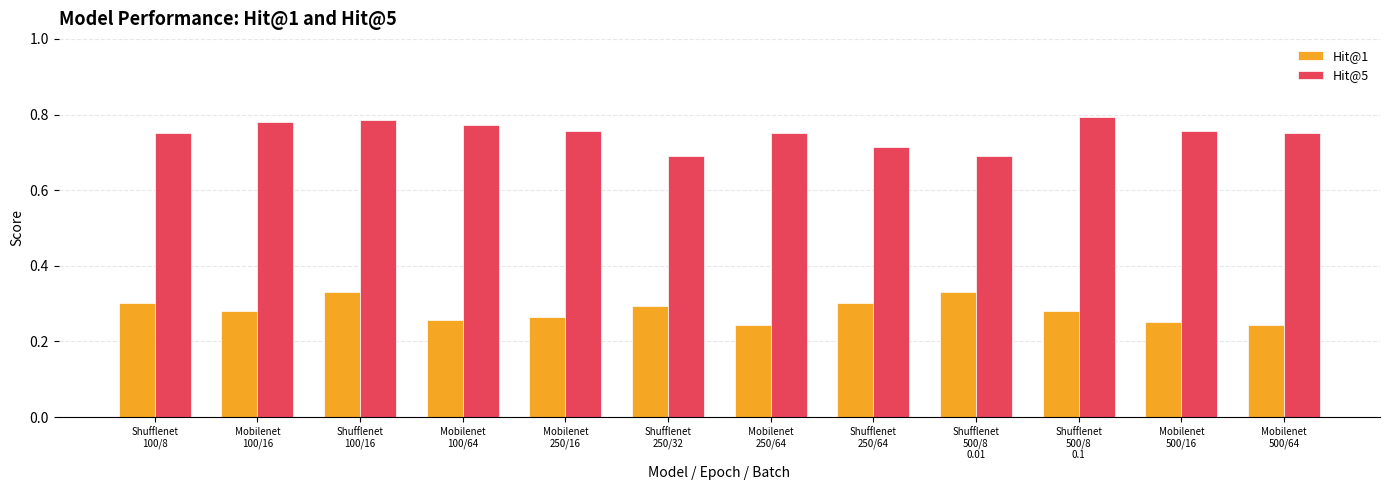

What is the label of the 10th bar from the right?

Shufflenet
100/16